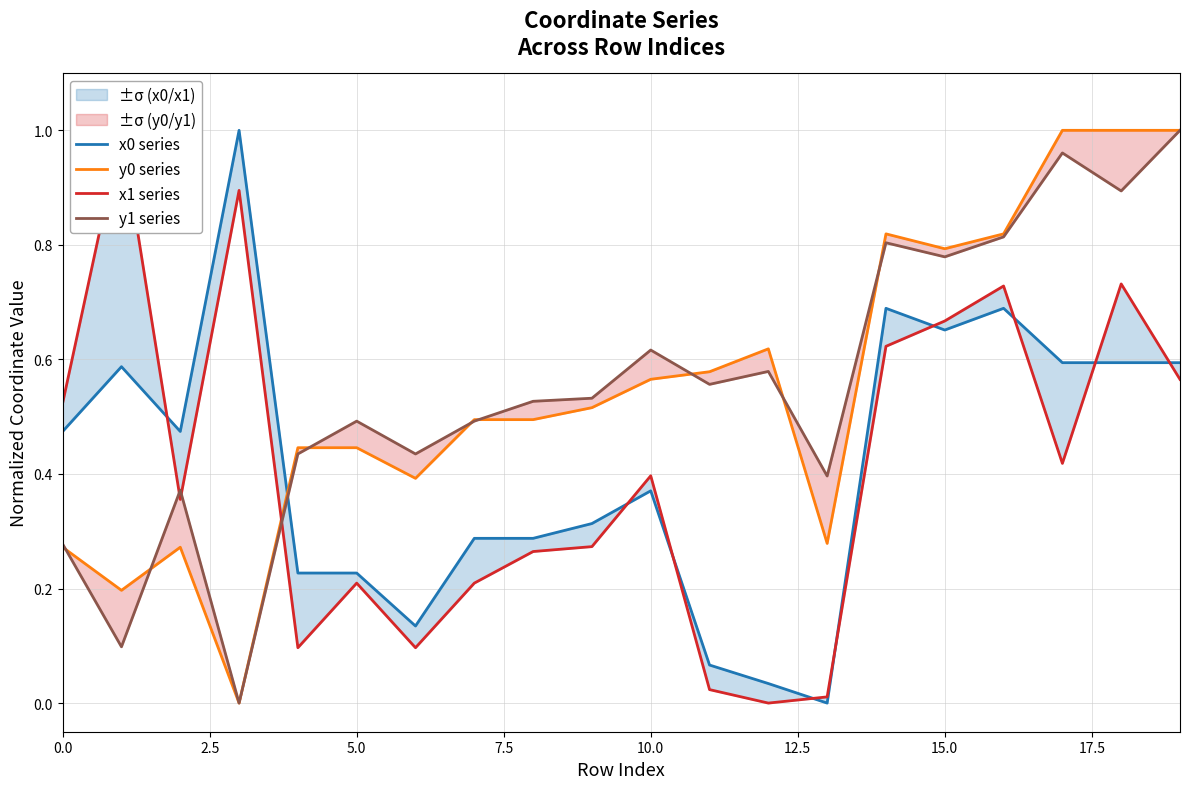

Which has a higher value, 14 or 15?

14